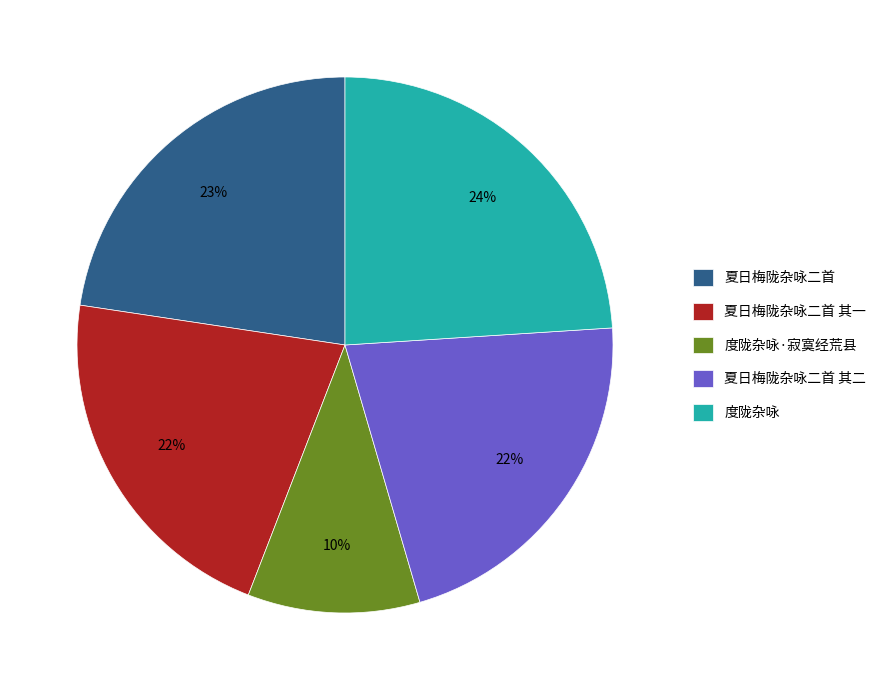

To the nearest percent, what portion does 夏日梅陇杂咏二首 represent?

23%